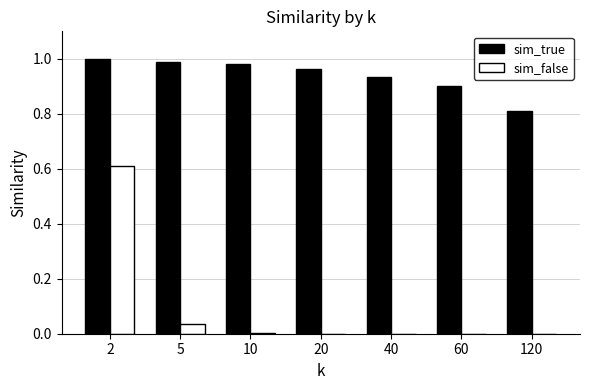

Which label corresponds to the largest value in the chart?

2